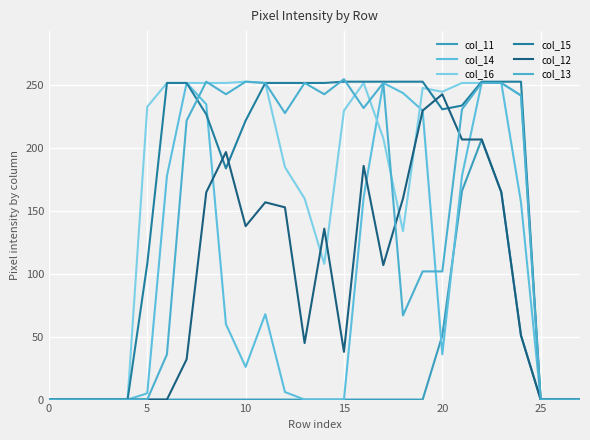

At which label is col_11 closest to 103?

20